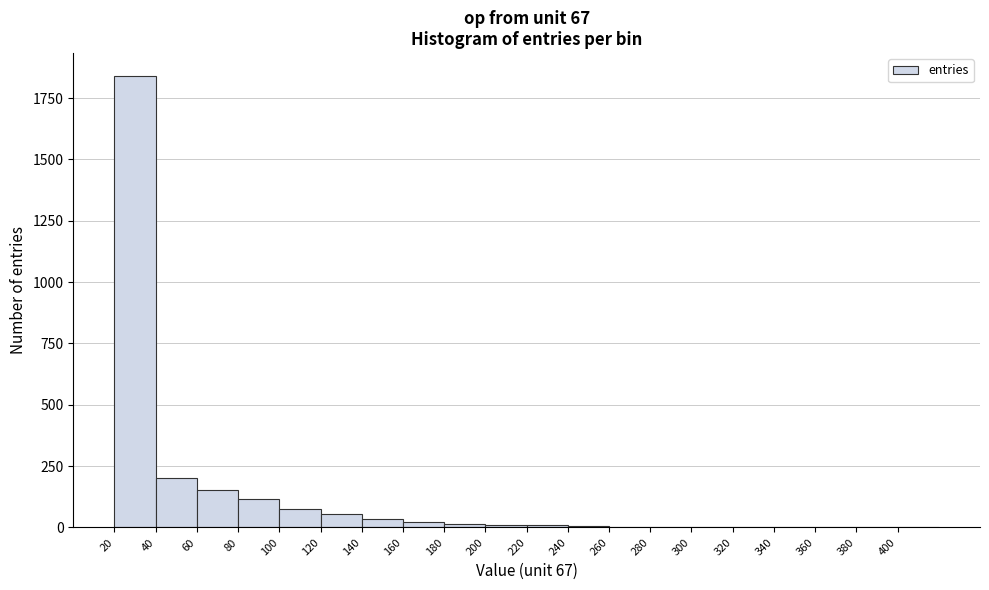

How tall is the bar that spans 80 to 100 on the x-axis? The values are not printed on the chart, so give them approximately, as read against the axis.

100